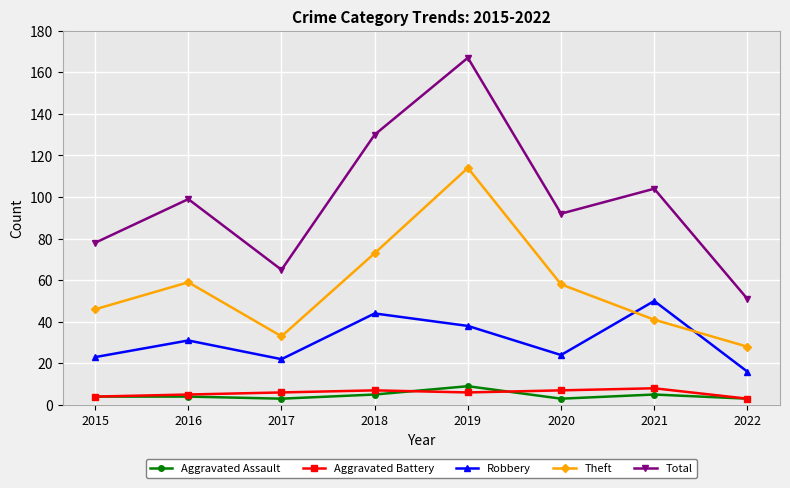

True or false: Total has a value of 92 at 2020.

True